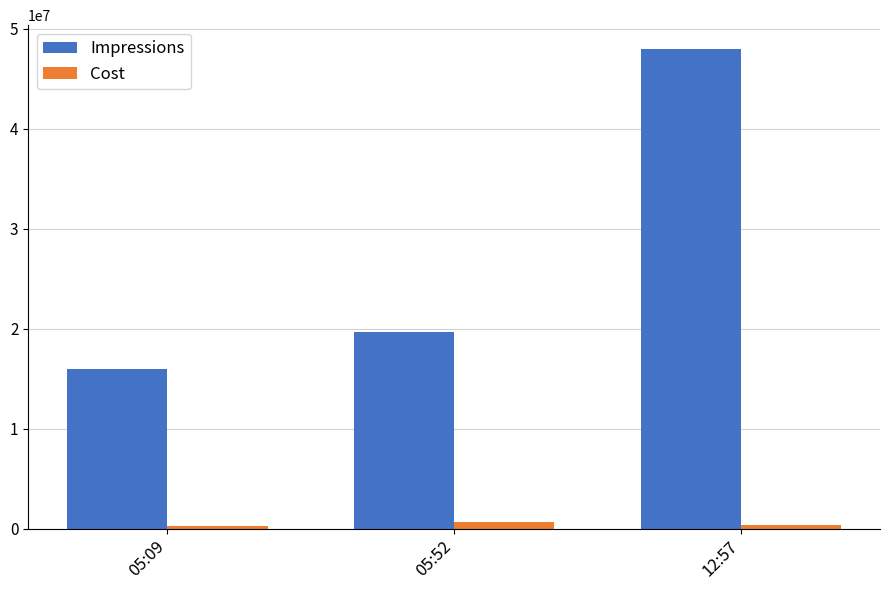

Is the value of Cost at 05:09 greater than the value of Impressions at 12:57?

No